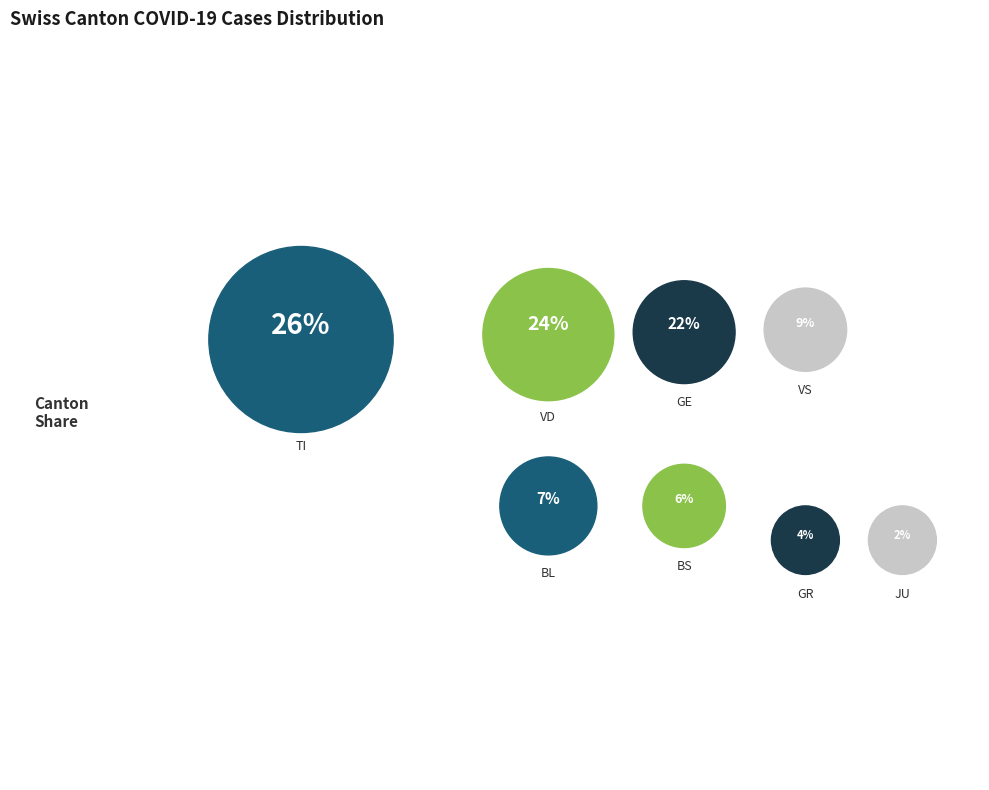

Combined, do GE and VS account for over 50%?

No